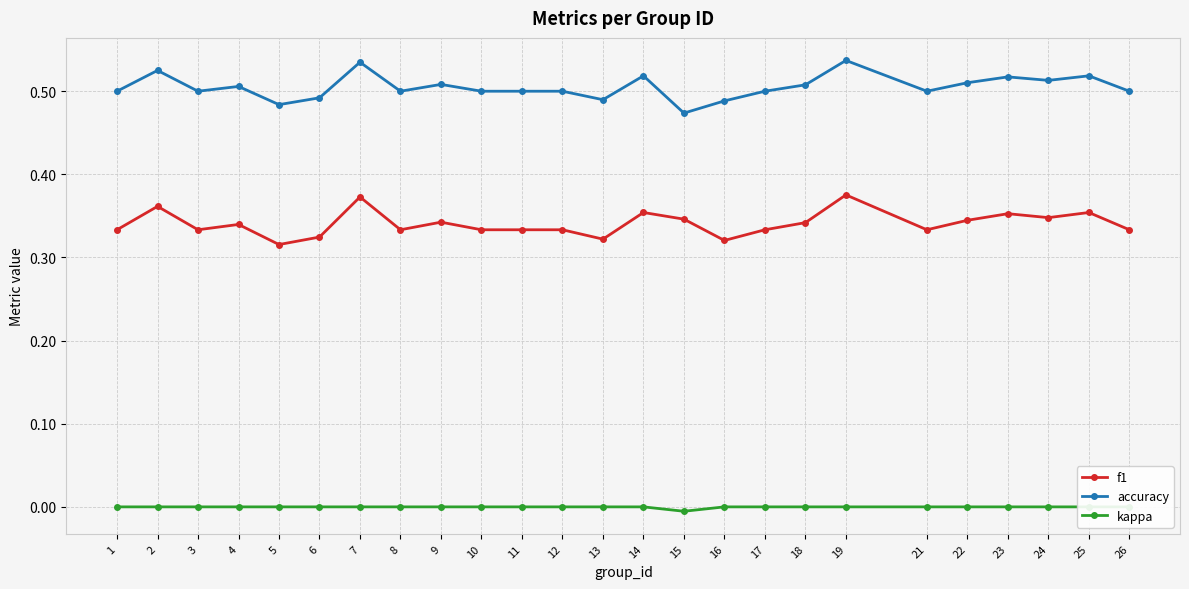

List the labels in order of kappa value, smallest first.

15, 1, 2, 3, 4, 5, 6, 7, 8, 9, 10, 11, 12, 13, 14, 16, 17, 18, 19, 21, 22, 23, 24, 25, 26